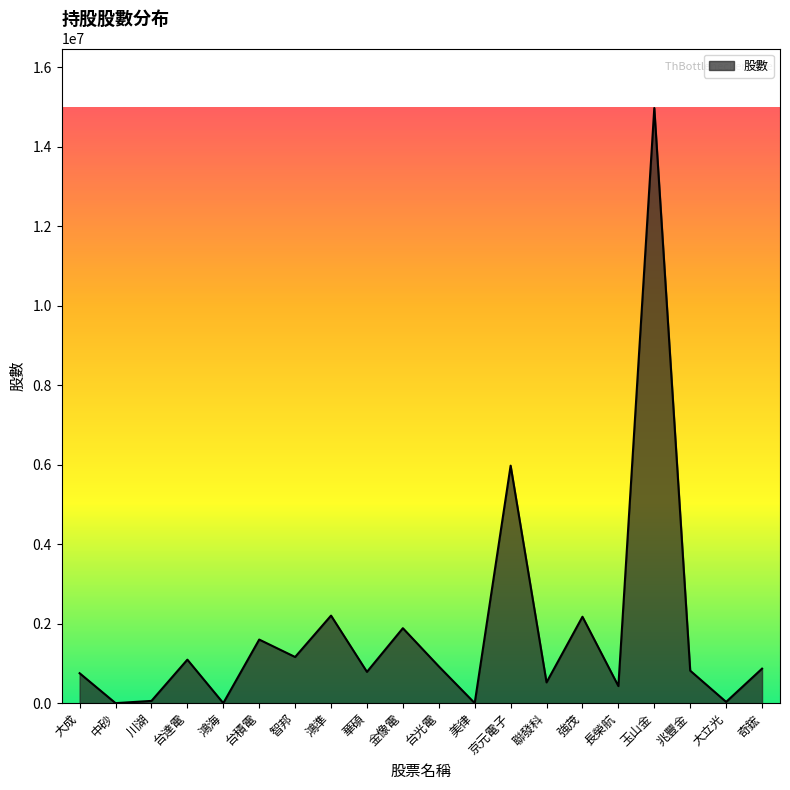

What is the difference between the maximum and minimum values?

14976010